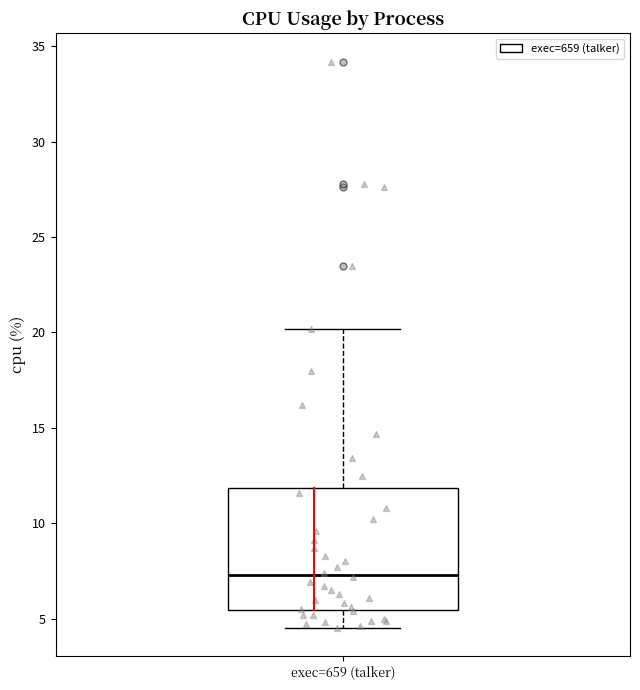

Read this box plot against the y-axis: the position of the median line, the range covered by the box, and the ends of both whiskers. The values are not printed on the chart, so give them approximately, as read against the axis.

median 7.5, box 5.5 to 12.0, whiskers 4.5 to 20.0